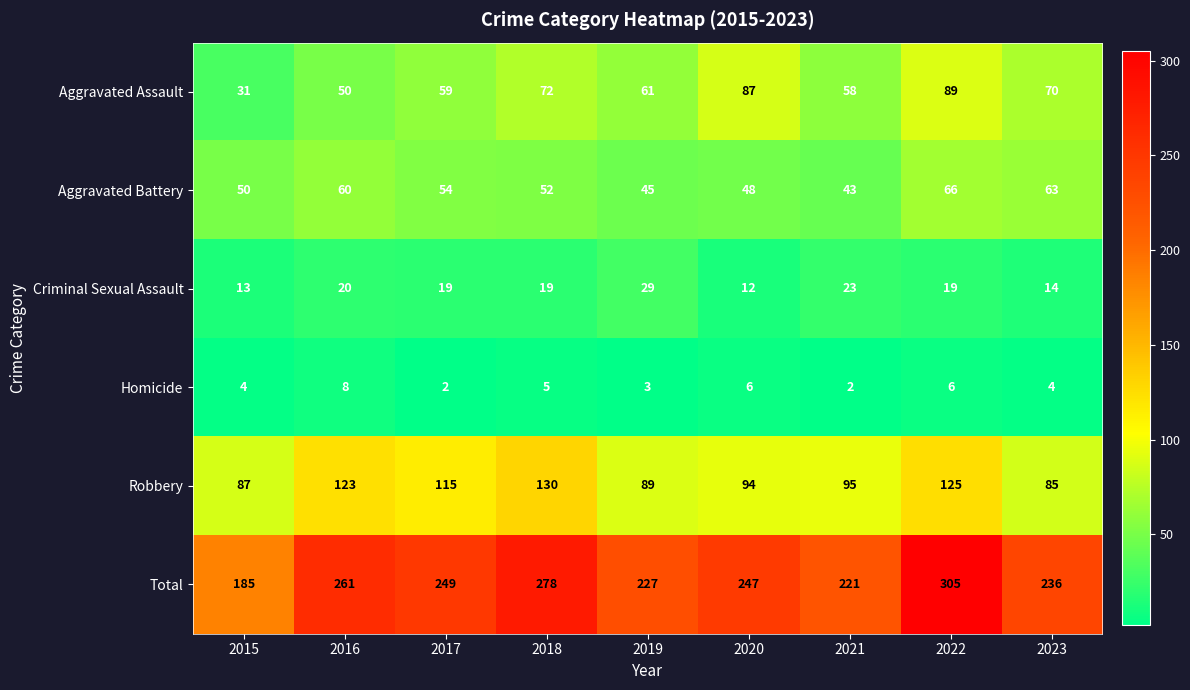

At which label does Homicide reach its peak?

2016